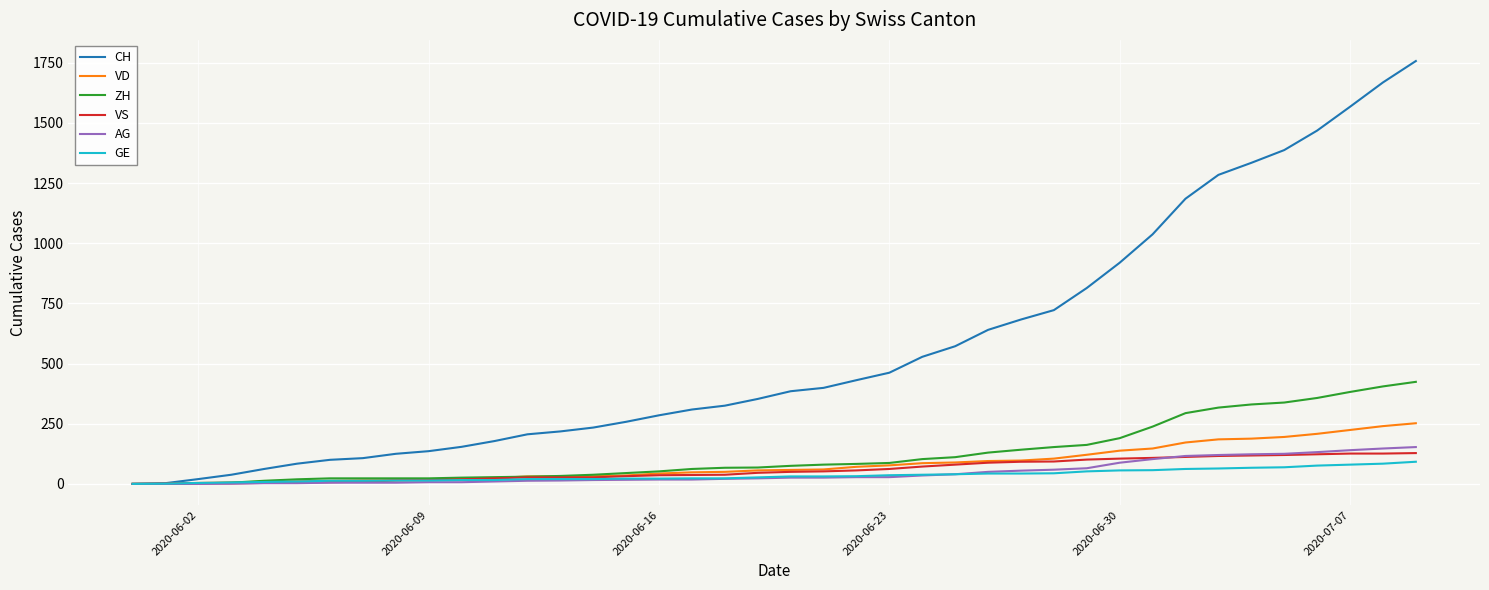

Which series has the largest total across all categories?

CH